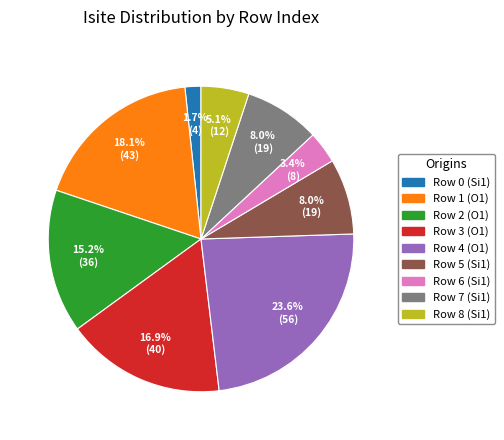

How many slices are in this pie chart?

9